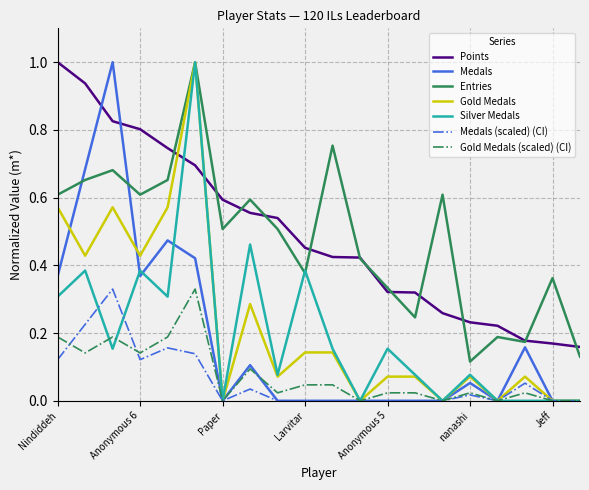

True or false: Medals (scaled) (CI) and Points cross at least once.

False